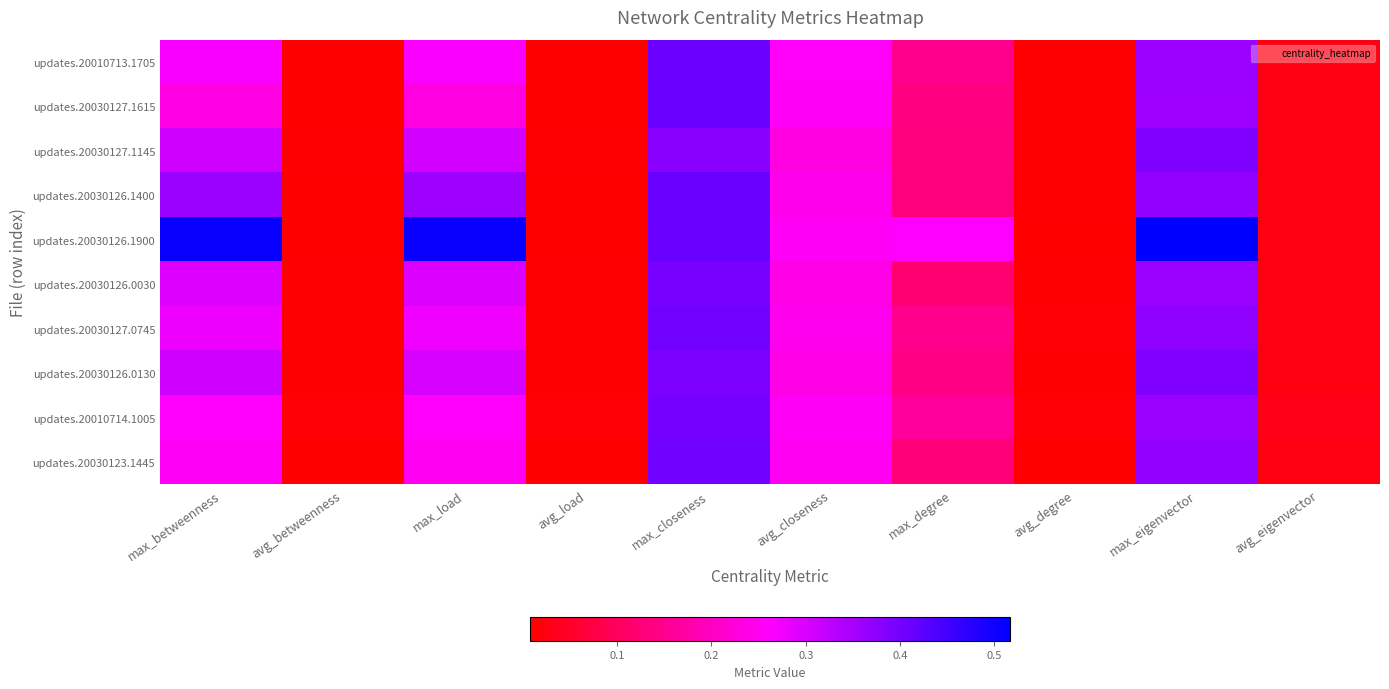

List the series in order of their peak value, highest first.

updates.20030126.1900, updates.20030126.1400, updates.20030127.1615, updates.20010713.1705, updates.20030123.1445, updates.20030127.0745, updates.20010714.1005, updates.20030126.0030, updates.20030126.0130, updates.20030127.1145